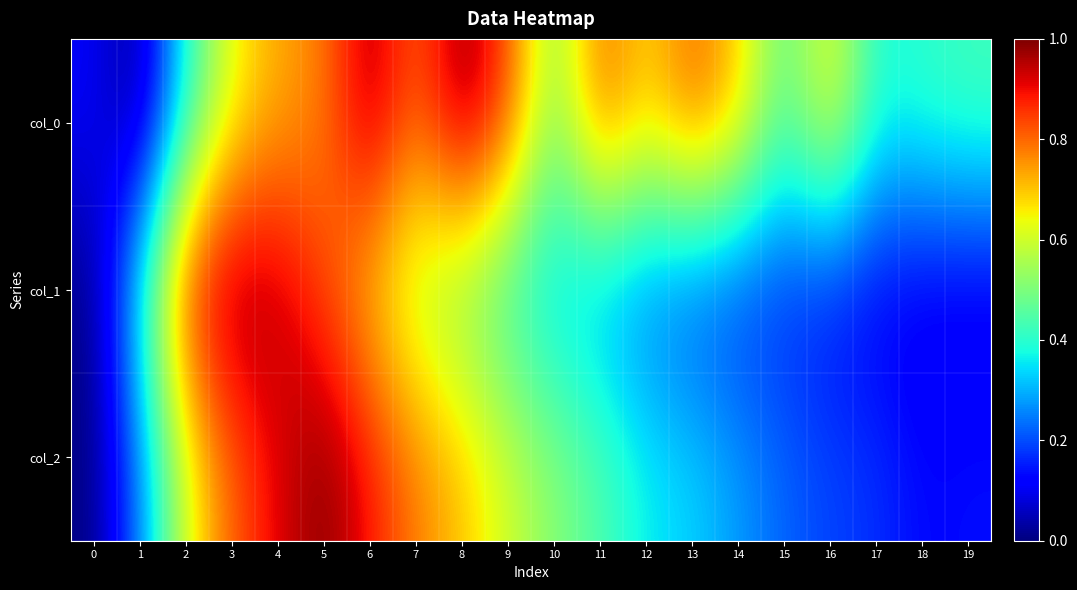

Reading right to left, what are all the values shown in this chart?

col_0: 19=0.4	18=0.4	17=0.4	16=0.7	15=0.5	14=0.7	13=0.8	12=0.7	11=0.8	10=0.5	9=0.8	8=1.0	7=0.8	6=1.0	5=0.8	4=0.7	3=0.6	2=0.4	1=0.0	0=0.1
col_1: 19=0.1	18=0.1	17=0.1	16=0.1	15=0.2	14=0.2	13=0.2	12=0.2	11=0.3	10=0.3	9=0.4	8=0.5	7=0.6	6=0.7	5=0.8	4=1.0	3=1.0	2=0.9	1=0.4	0=0.0
col_2: 19=0.1	18=0.1	17=0.2	16=0.2	15=0.2	14=0.3	13=0.3	12=0.4	11=0.4	10=0.5	9=0.6	8=0.7	7=0.8	6=0.9	5=1.0	4=0.9	3=0.8	2=0.6	1=0.2	0=0.0